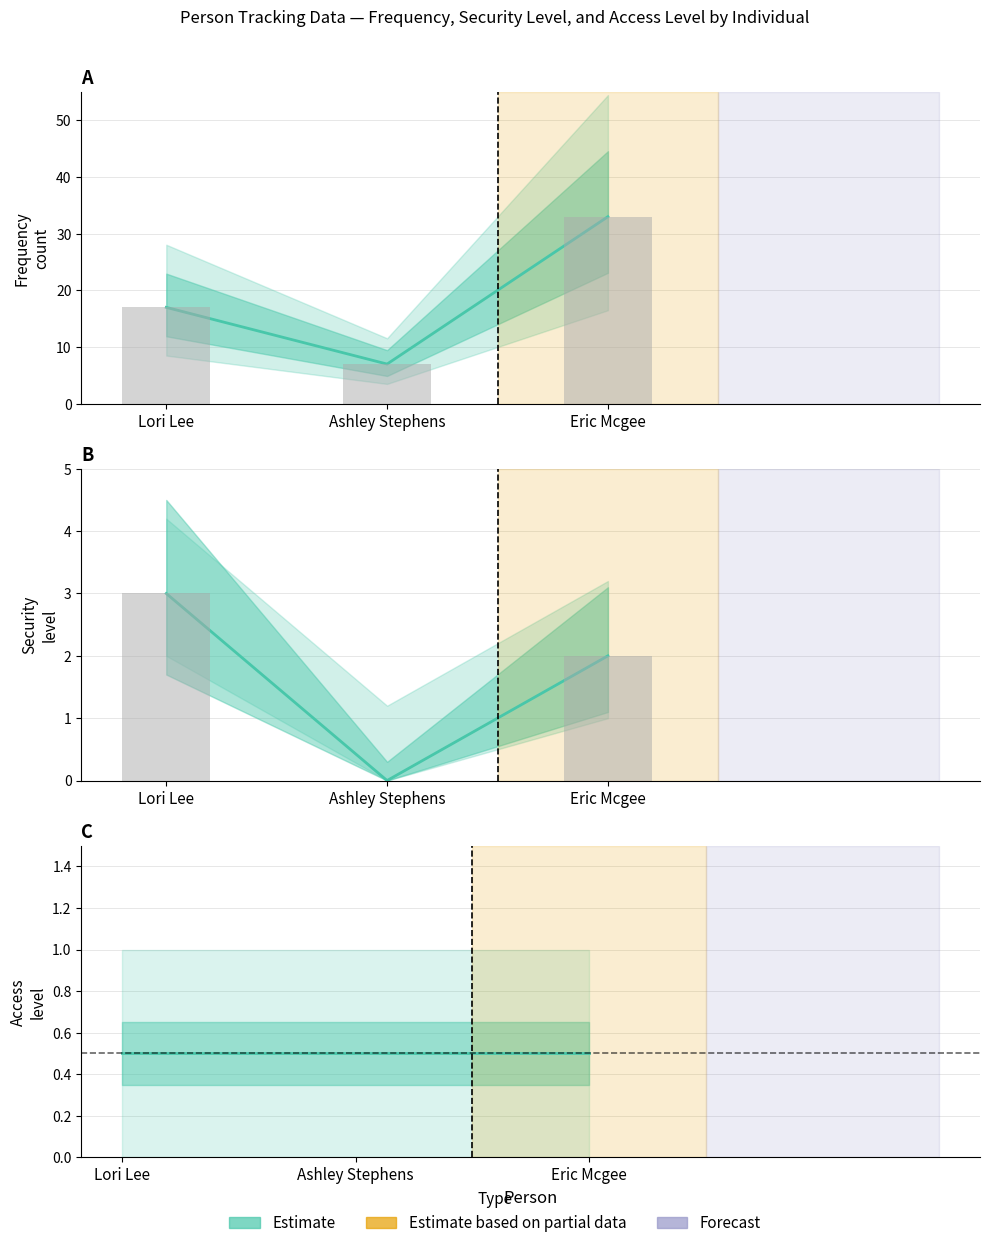

Read the frequency value at Lori Lee, to the nearest 5.

15